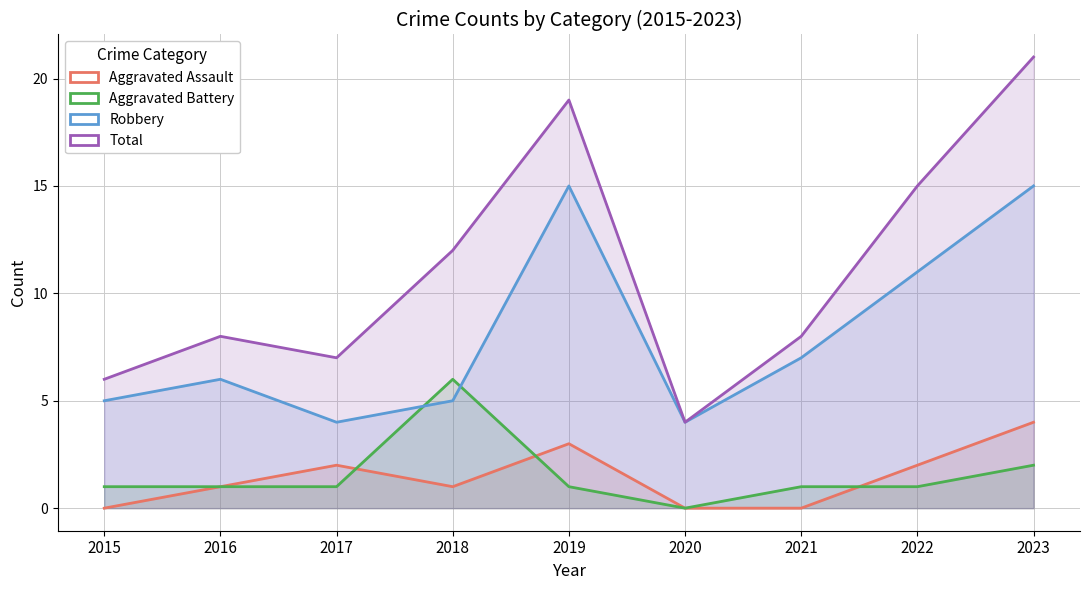

Rank the series by their maximum value, from lowest to highest.

Aggravated Assault, Aggravated Battery, Robbery, Total